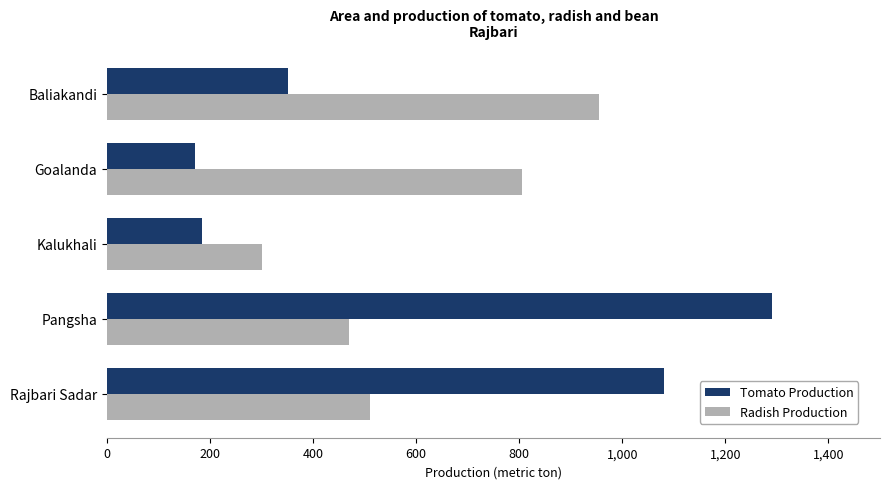

At which category does the chart reach its minimum across all series?

Goalanda